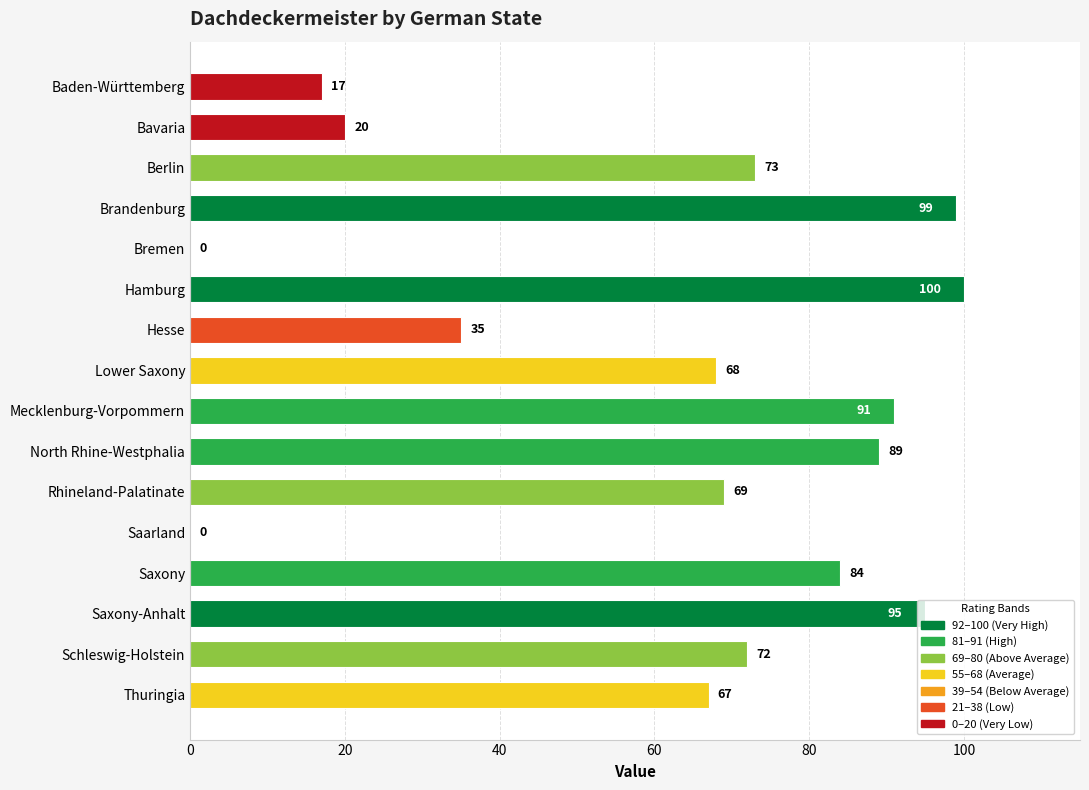

How many data points does each series have?

16